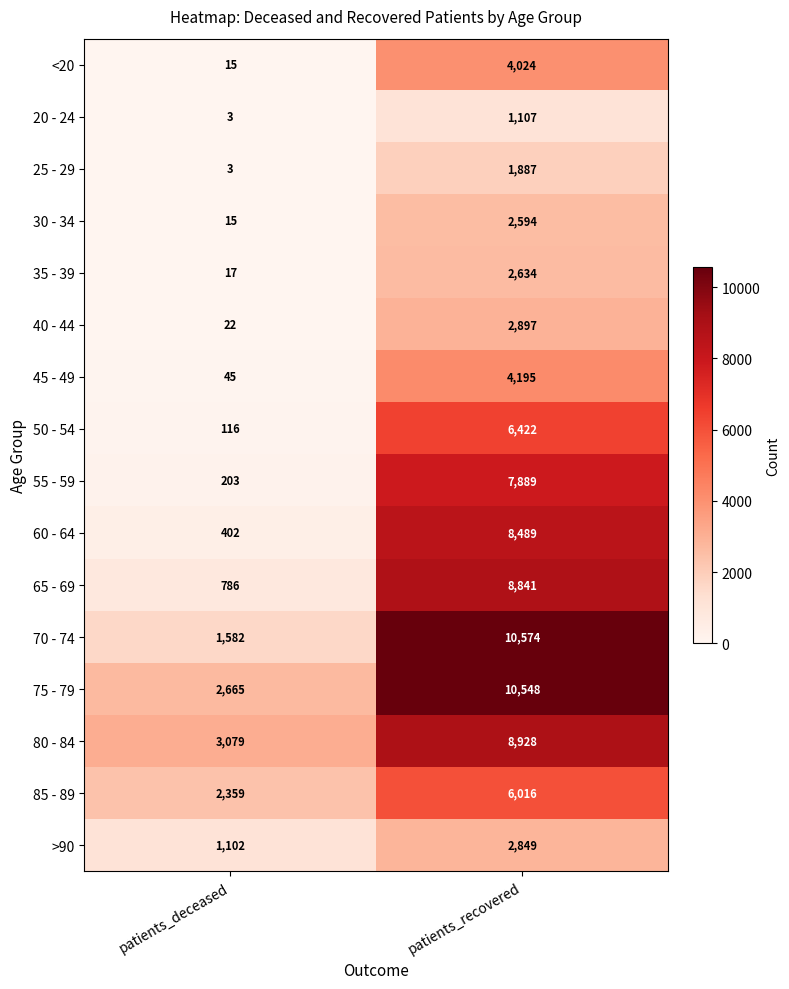

What is the difference between the maximum and minimum values in the 85 - 89 series?

3657